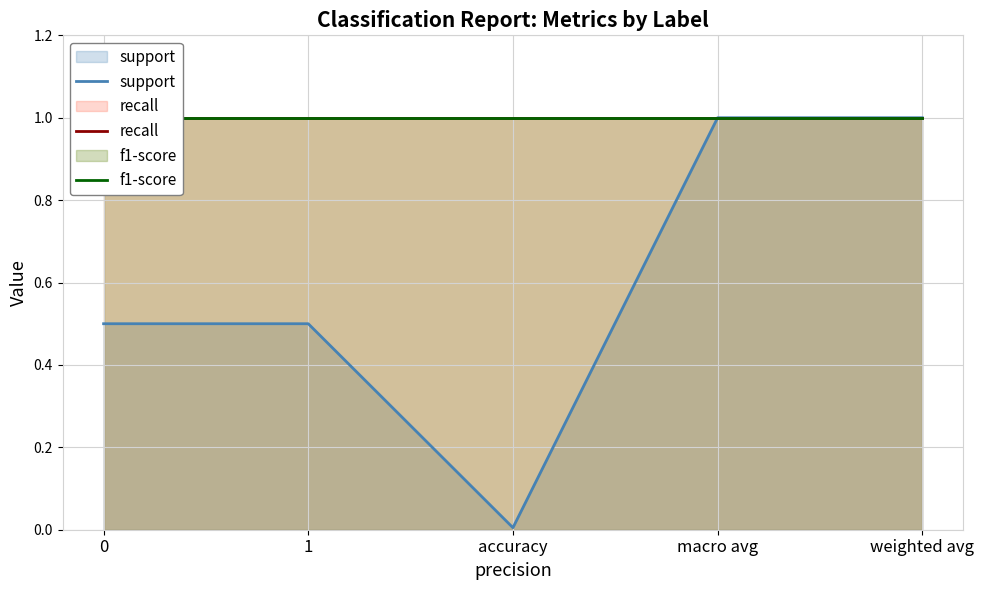

The value of f1-score at 1 is 1.0. True or false?

True